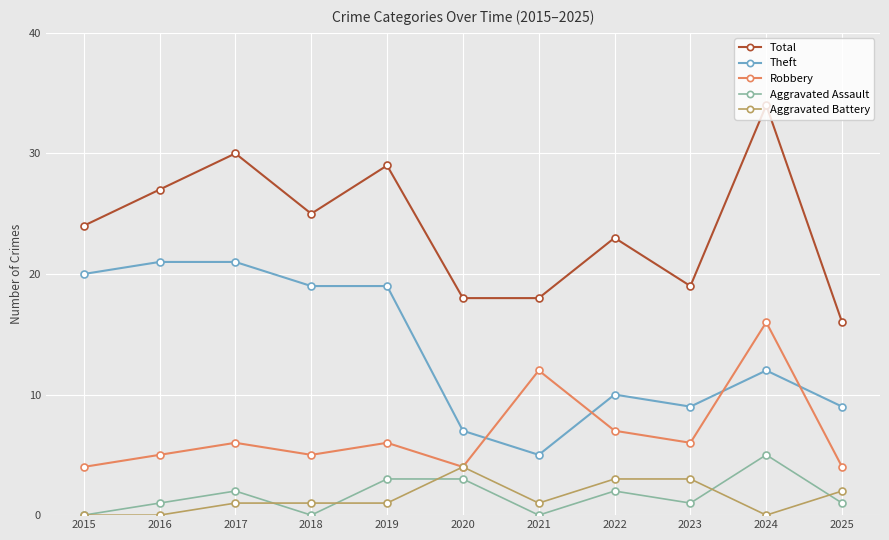

How many categories are shown in the chart?

11